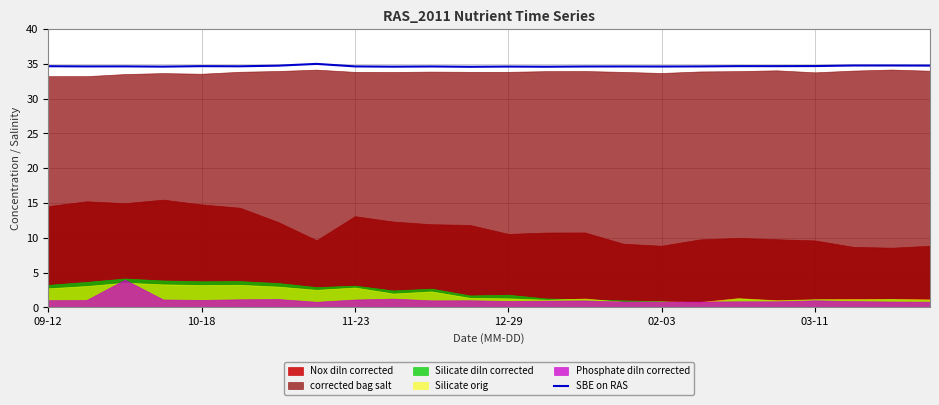

What is the maximum value for SBE on RAS?

35.0